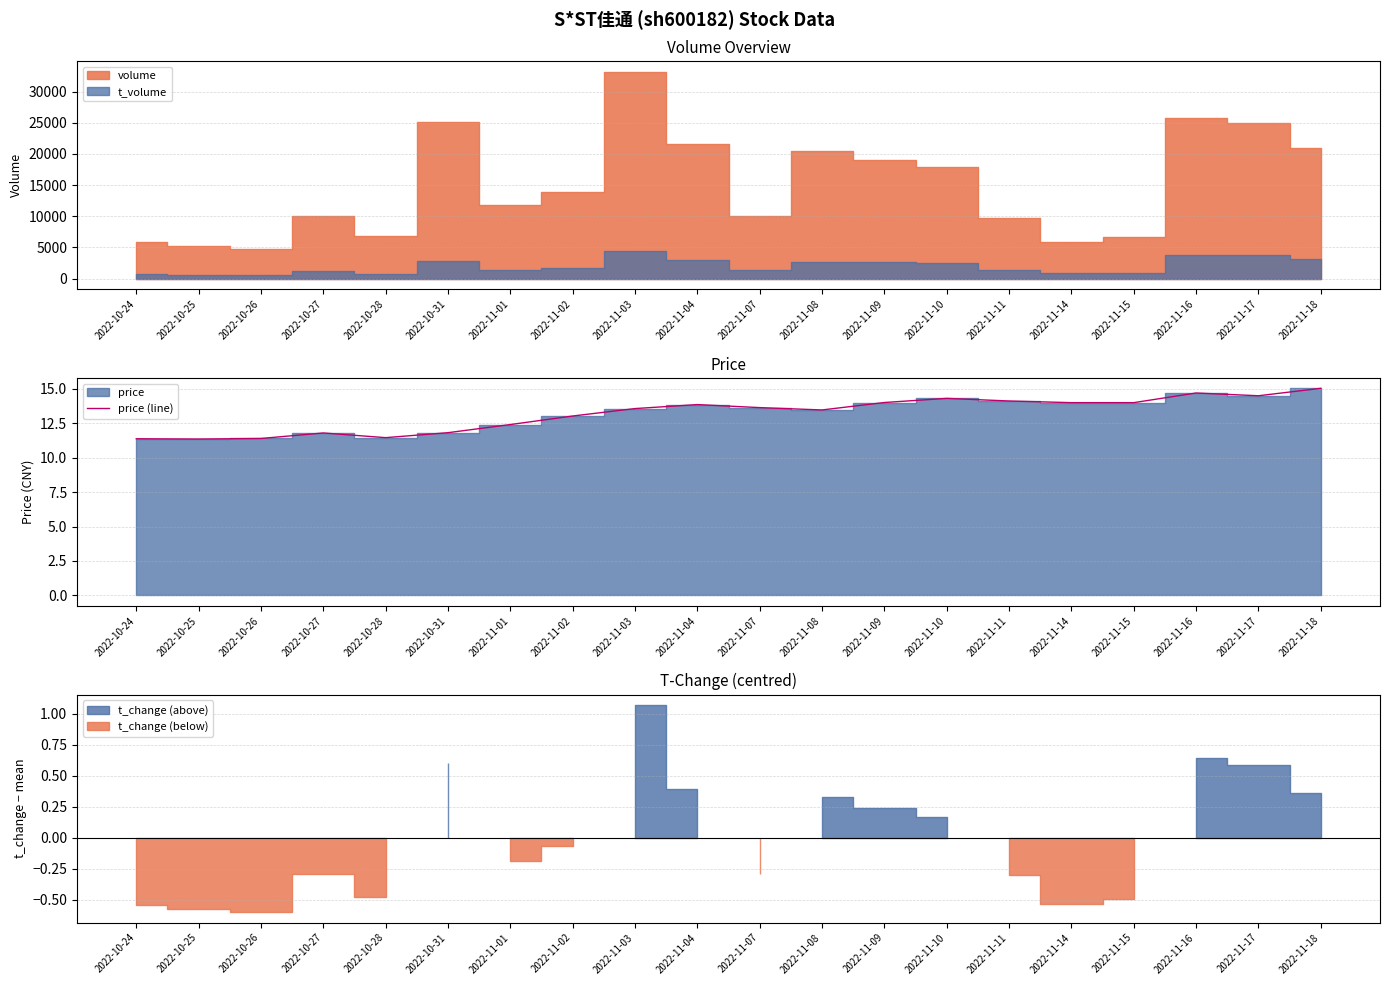

The value at 2022-10-28 is 11.4. True or false?

True